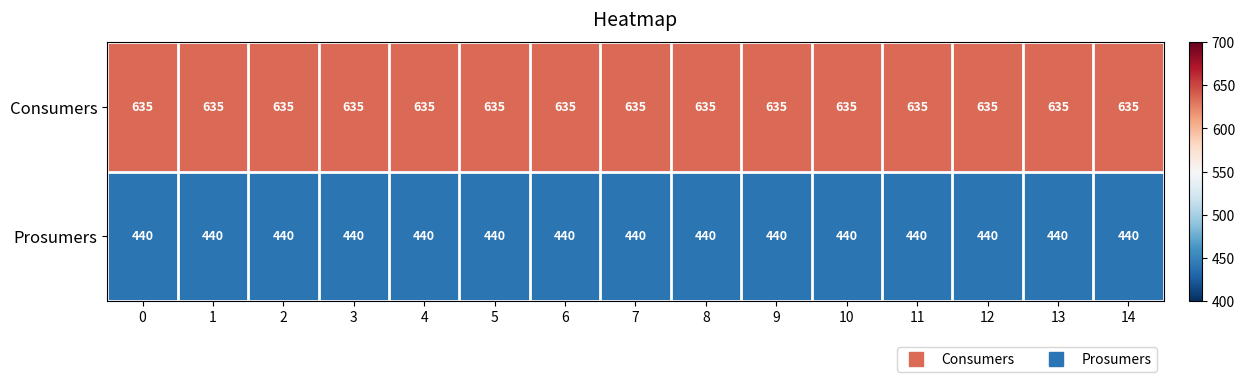

The value of Consumers at 10 is 357. True or false?

False